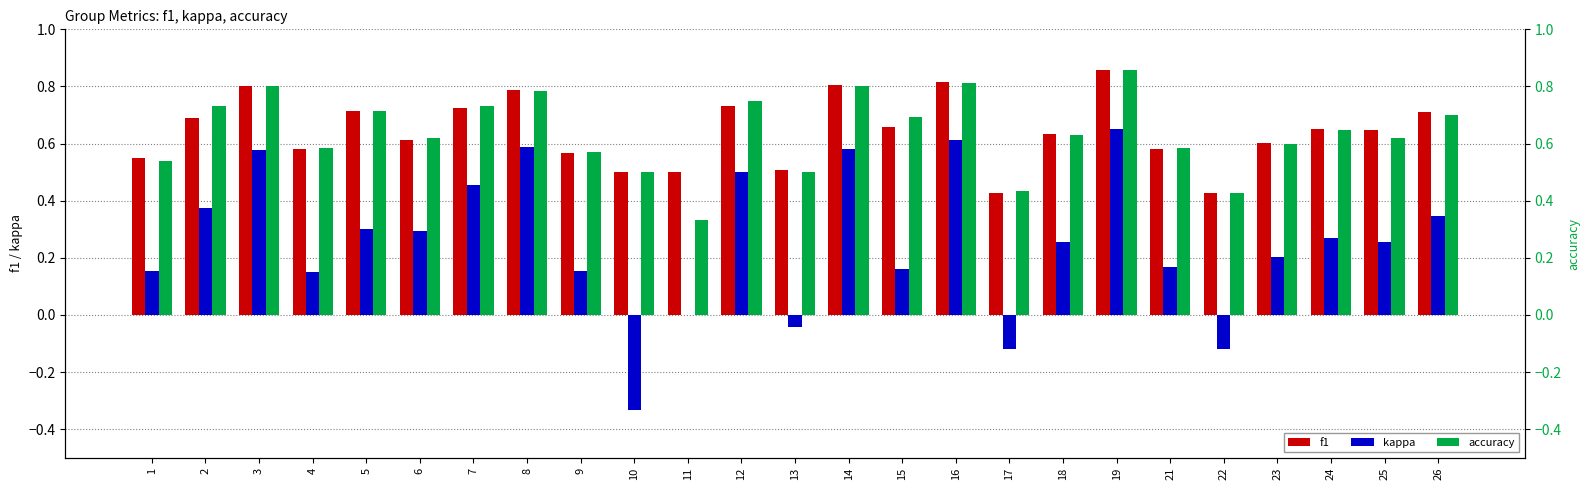

How many distinct data groups are displayed?

3